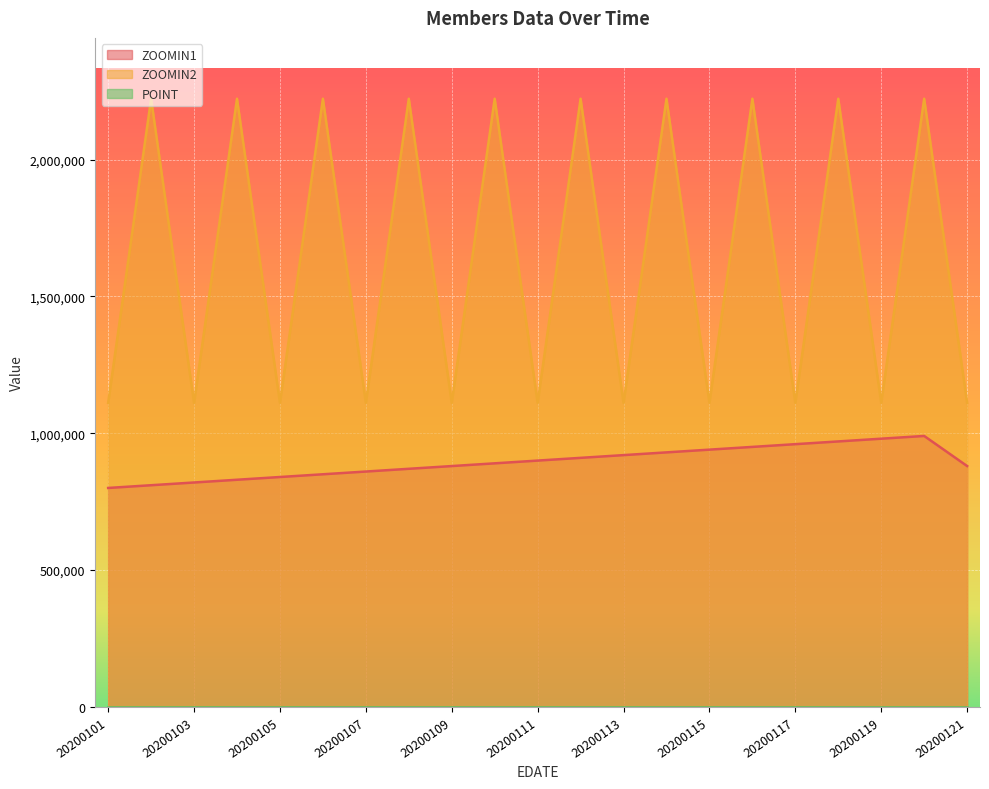

Reading left to right, transcribe all the data shown in this chart.

ZOOMIN1: 20200101=800101	20200102=810101	20200103=820101	20200104=830101	20200105=840101	20200106=850101	20200107=860101	20200108=870101	20200109=880101	20200110=890101	20200111=900101	20200112=910101	20200113=920101	20200114=930101	20200115=940101	20200116=950101	20200117=960101	20200118=970101	20200119=980101	20200120=990101	20200121=880201
ZOOMIN2: 20200101=1111111	20200102=2222222	20200103=1111111	20200104=2222222	20200105=1111111	20200106=2222222	20200107=1111111	20200108=2222222	20200109=1111111	20200110=2222222	20200111=1111111	20200112=2222222	20200113=1111111	20200114=2222222	20200115=1111111	20200116=2222222	20200117=1111111	20200118=2222222	20200119=1111111	20200120=2222222	20200121=1111111